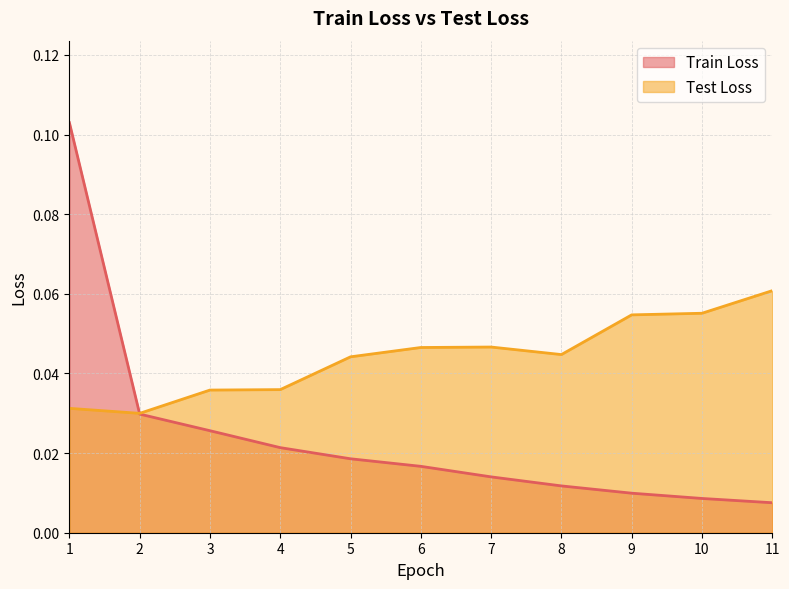

What is the difference between the maximum and minimum values in the Train Loss series?

0.1